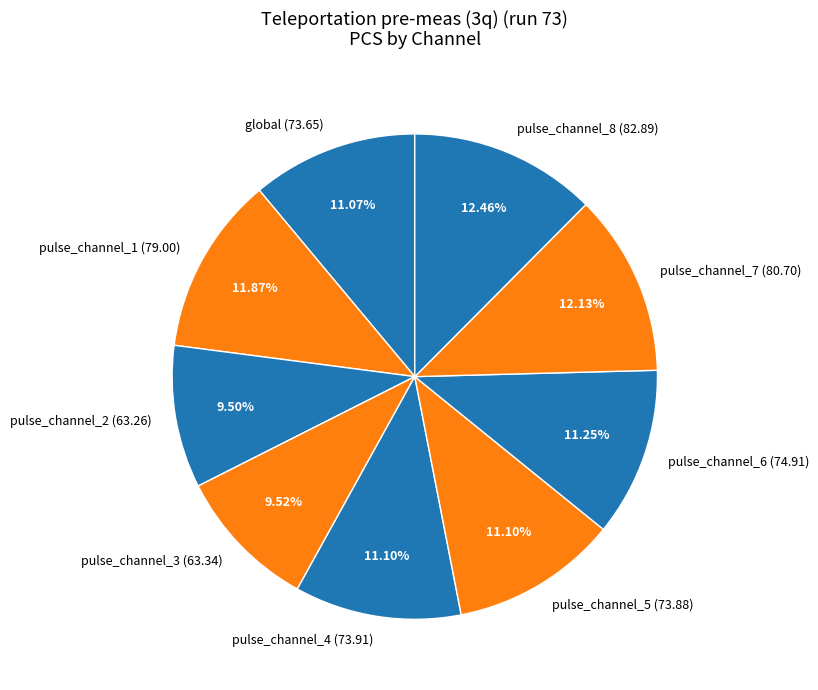

What percentage is the pulse_channel_3 slice, to the nearest percent?

10%